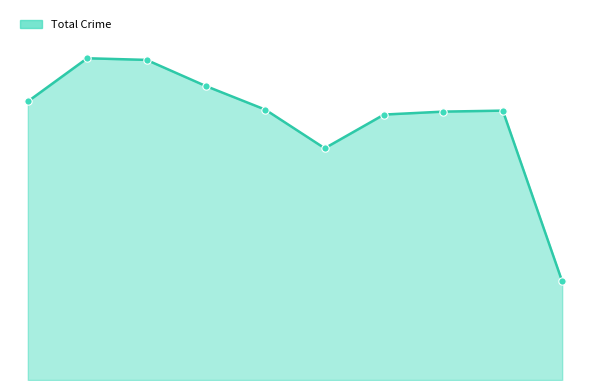

Is this an area chart (filled region under the line)?

Yes